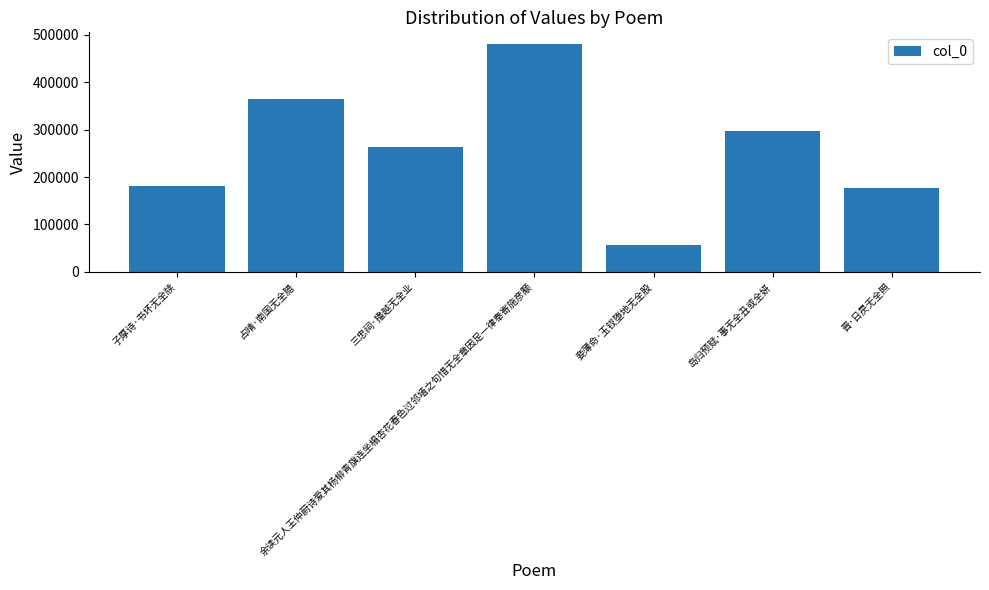

How many values are below 262628?

3